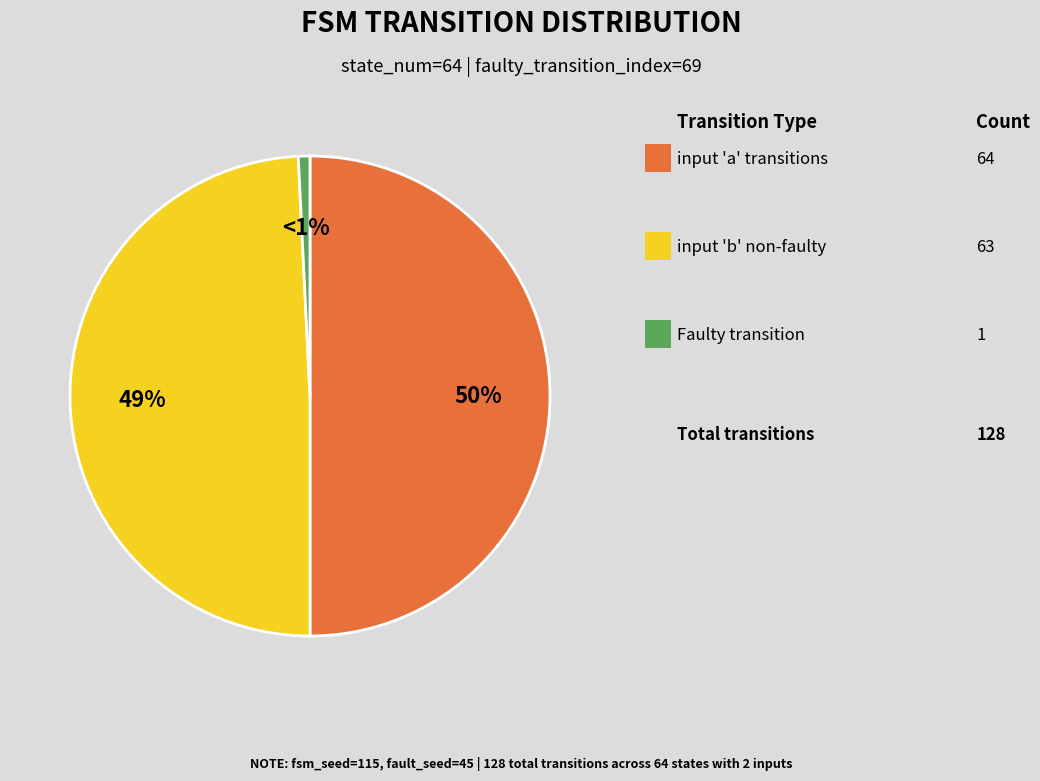

Count the number of slices in the pie.

3